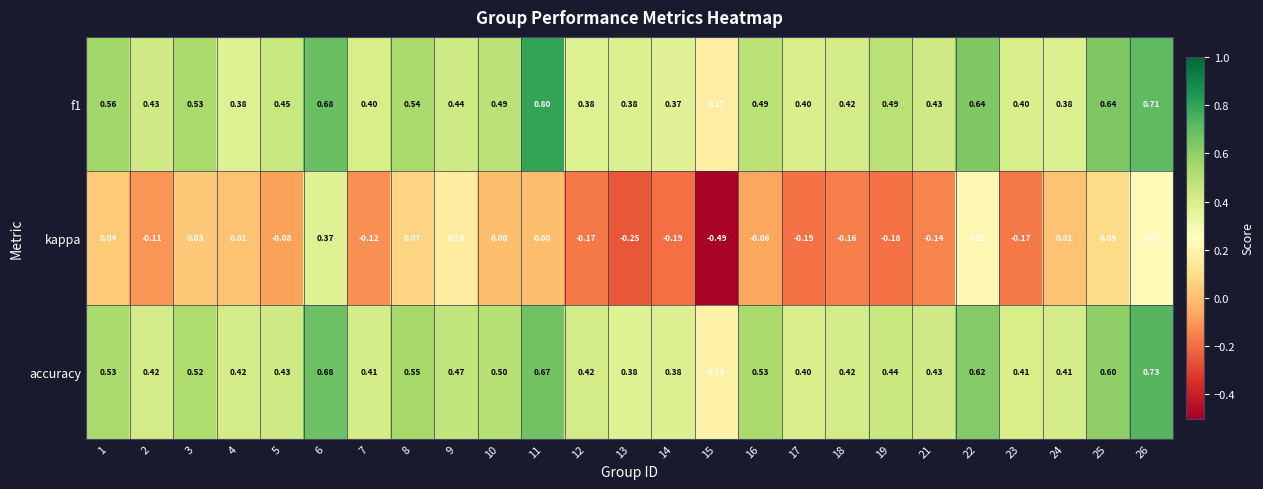

Which series has the widest spread of values?

kappa